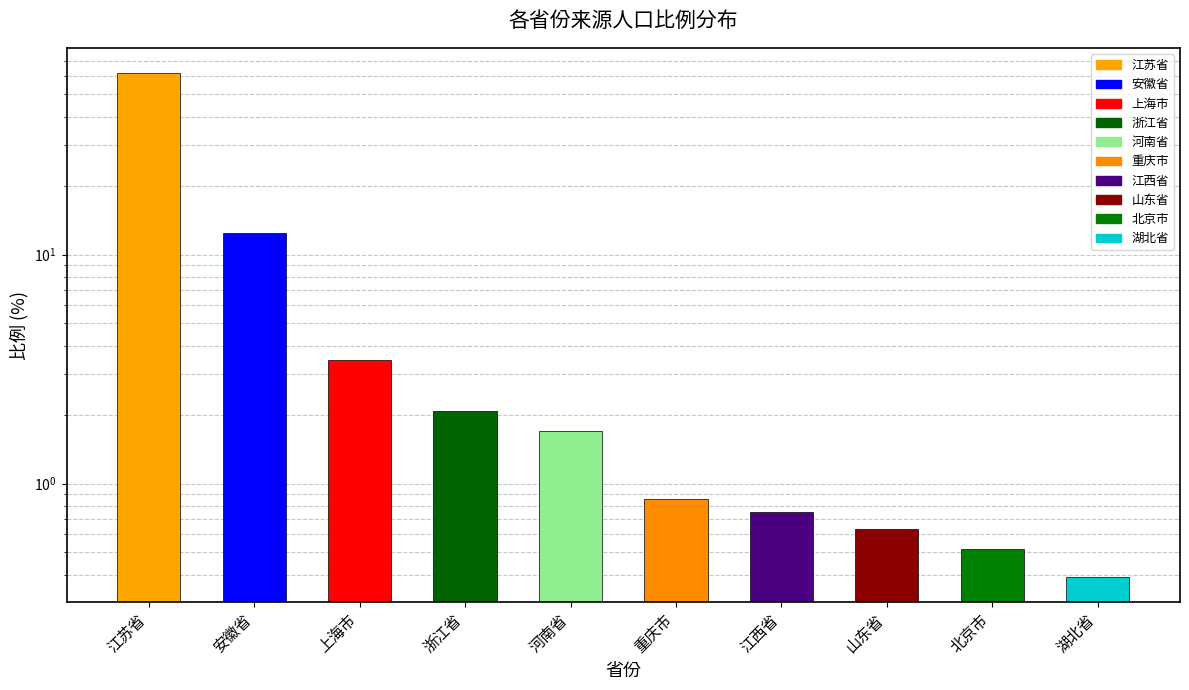

What is the change in value from 浙江省 to 北京市?

-1.6